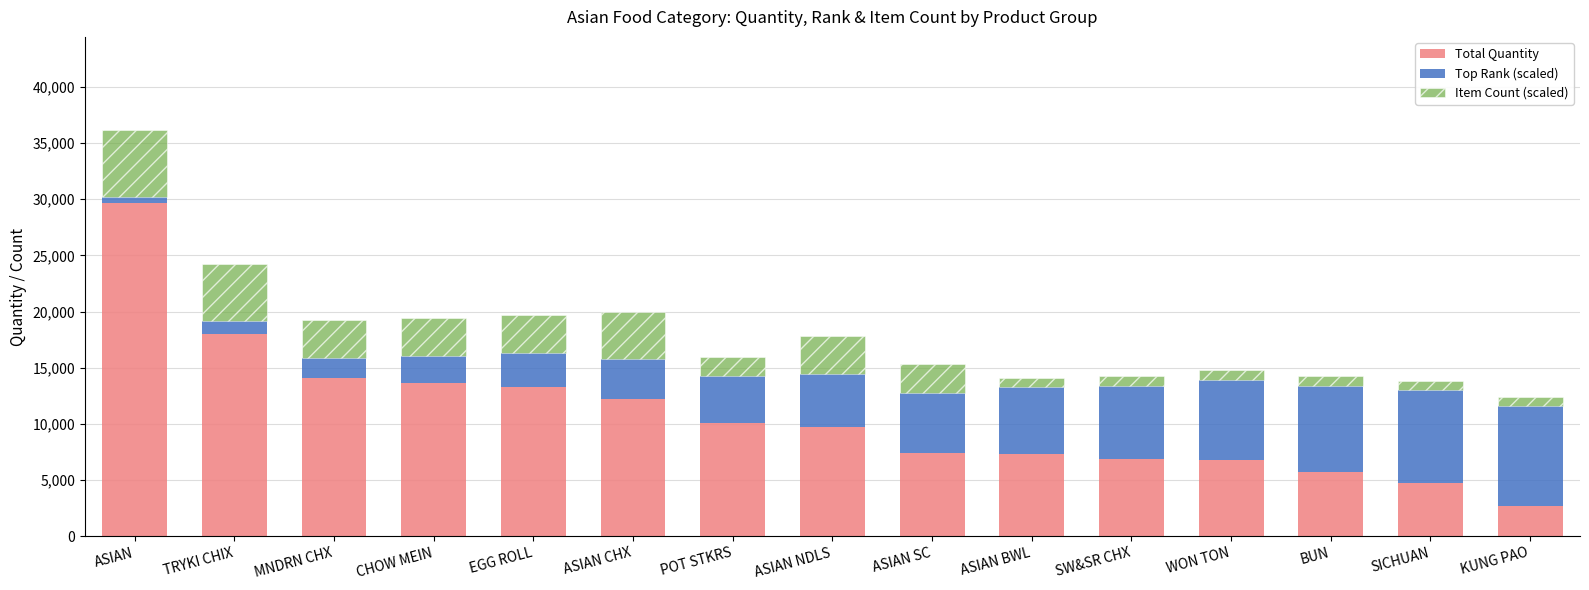

What is the total value across all series at TRYKI CHIX?

24256.0